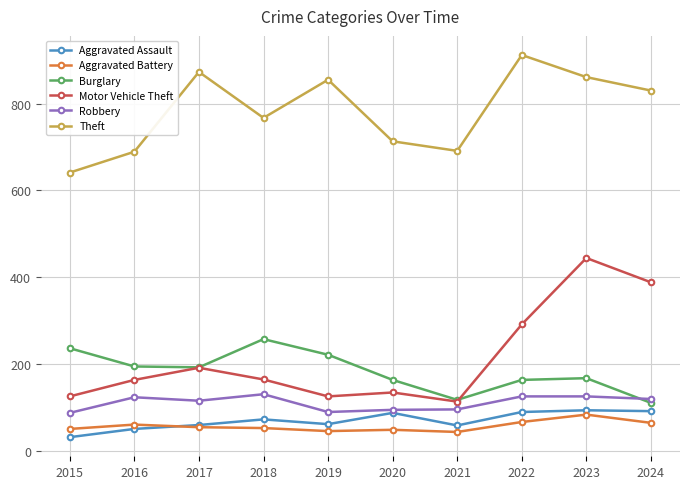

What is the value of the Motor Vehicle Theft point at the 1st from the left?

125